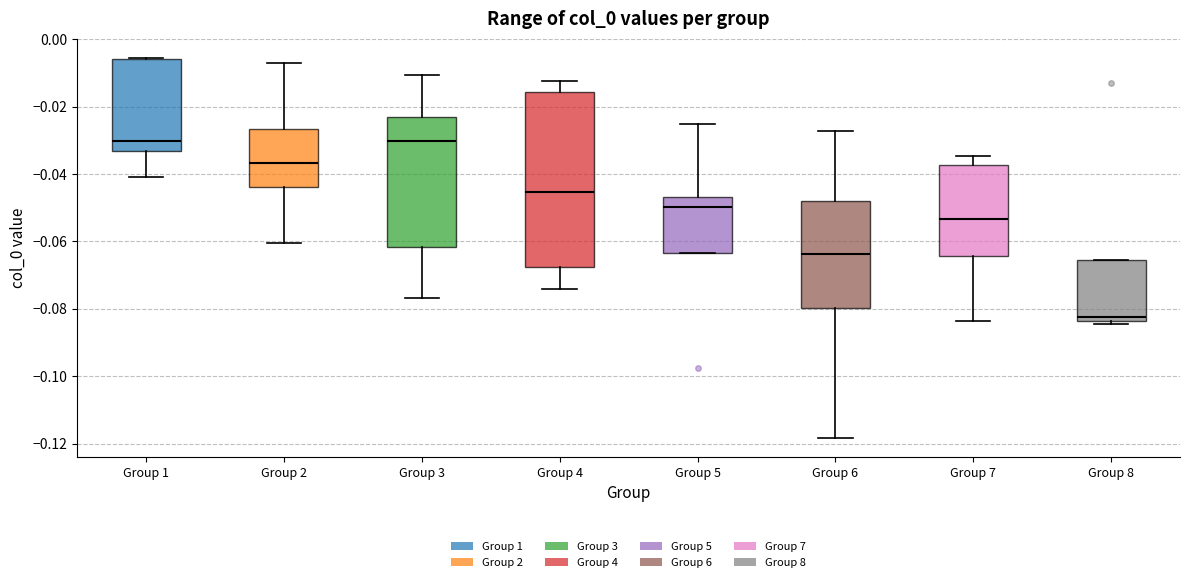

Where does the lower whisker of the box for Group 6 end on the y-axis? The values are not printed on the chart, so give them approximately, as read against the axis.

-0.118